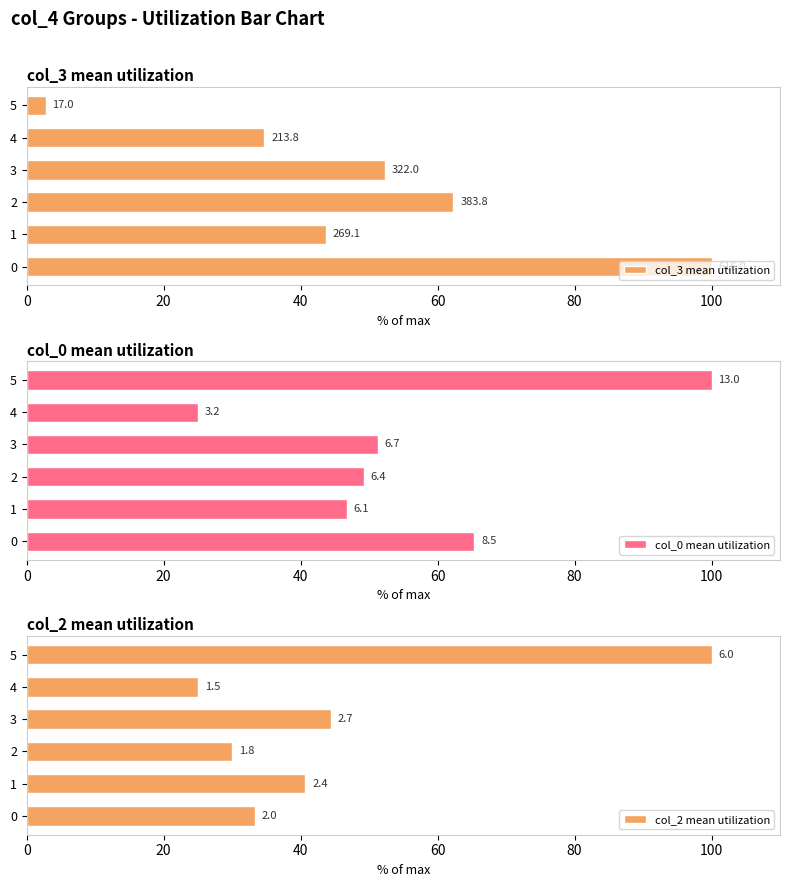

Is it true that col_2 mean utilization equals 51.3 at 5?

False